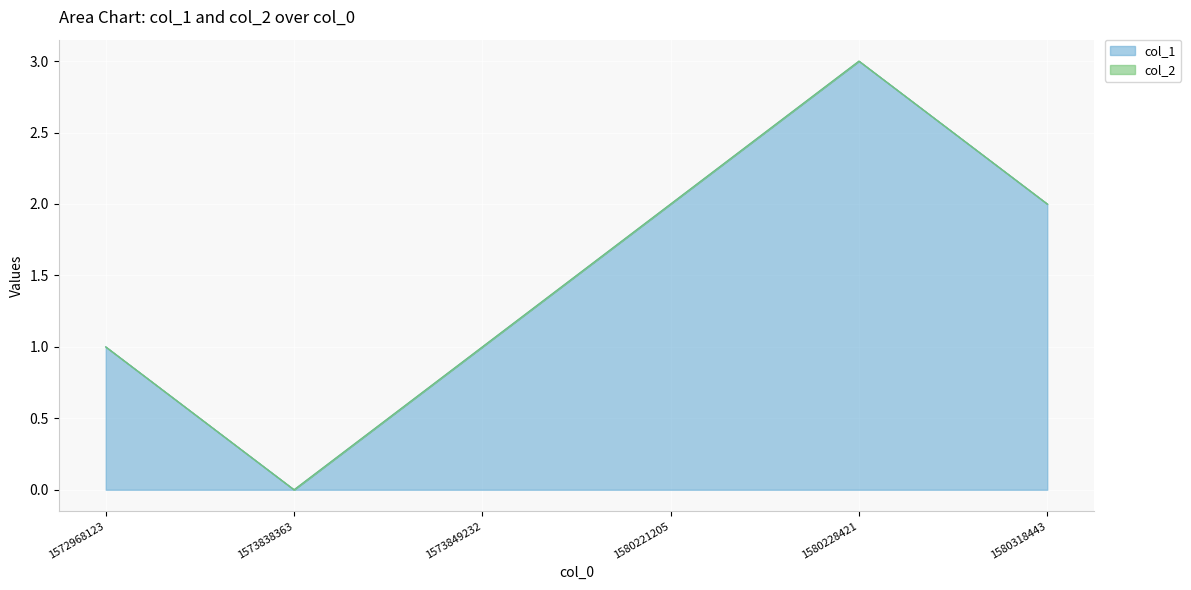

The chart shows a value of 1 at 1580228421. True or false?

False